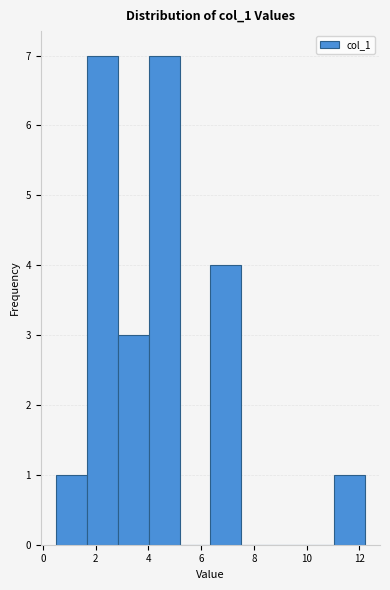

Reading left to right, transcribe this chart: for each bar, give the range it covers on the x-axis and its height. Neither the bar edges nor the heights are printed on the chart, so give them approximately, as read against the axes.

0.6 to 1.6: 1
1.6 to 2.8: 7
2.8 to 4.0: 3
4.0 to 5.2: 7
5.2 to 6.4: 0
6.4 to 7.6: 4
7.6 to 8.6: 0
8.6 to 9.8: 0
9.8 to 11.0: 0
11.0 to 12.2: 1